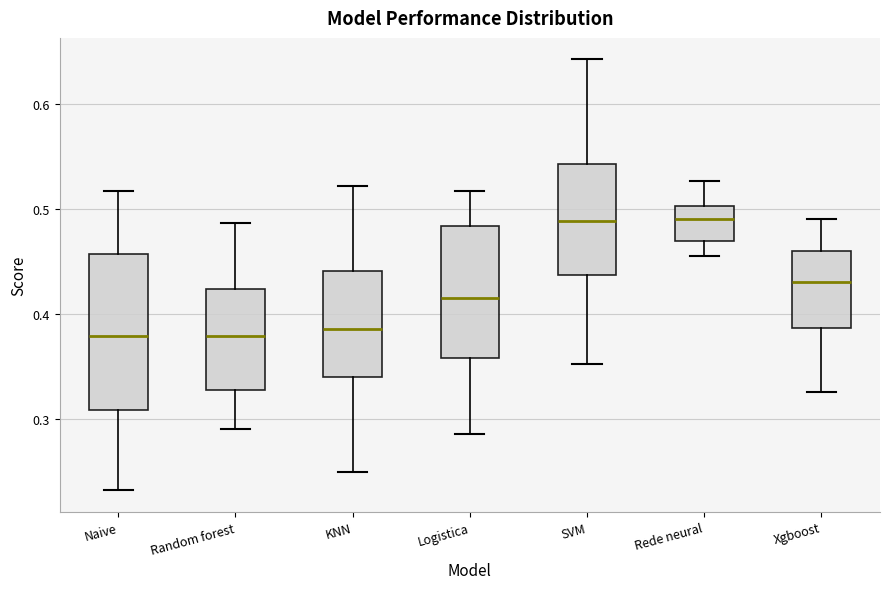

Comparing the boxes themselves (not the whiskers), which one is the tallest?

Naive